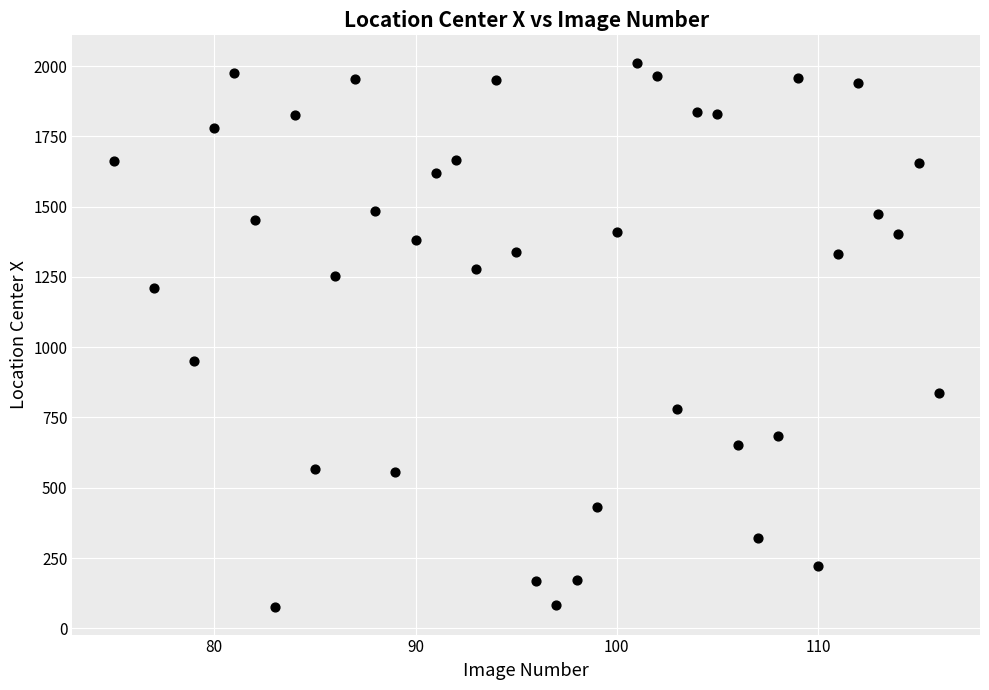

What Y value in the scatter plot is closest to 1043?

949.3